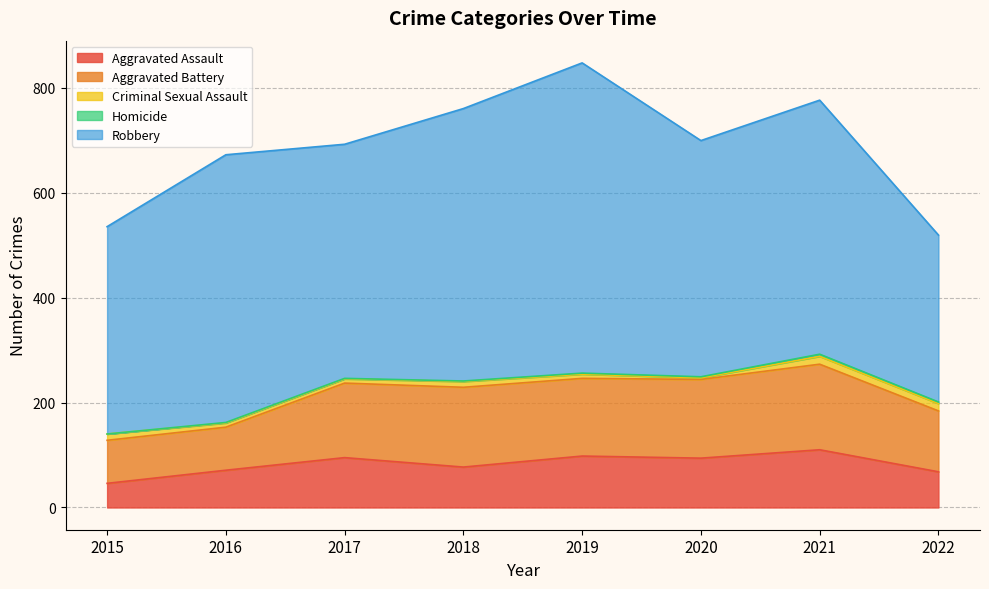

How many data points in Aggravated Assault are less than 94?

4